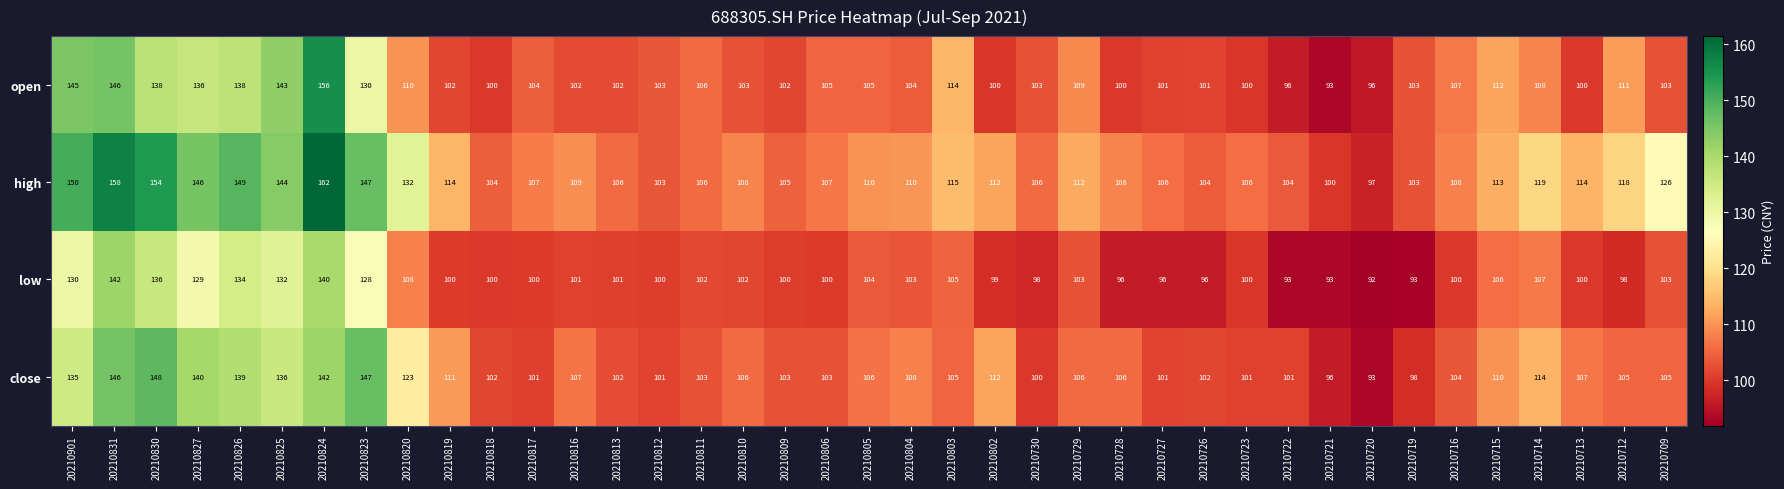

What is the greatest value displayed?

162